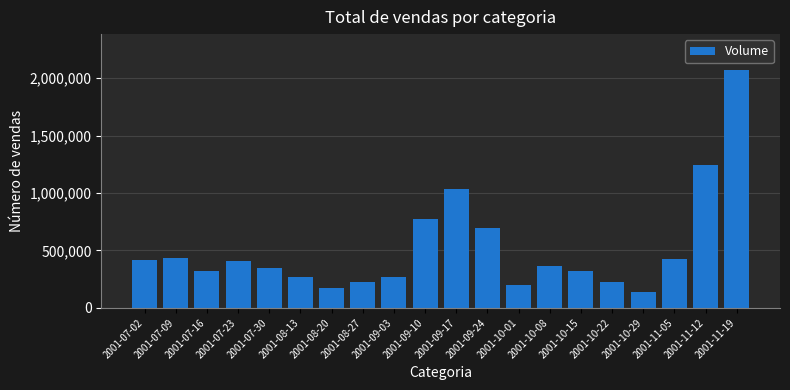

What is the label of the 18th bar from the right?

2001-07-16